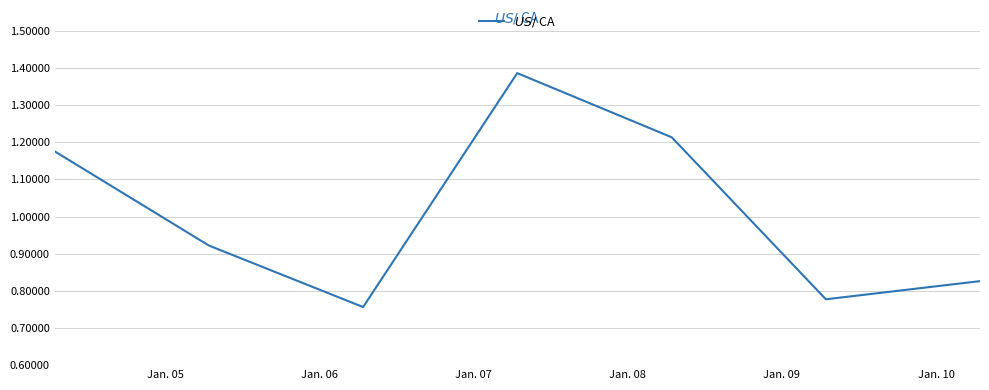

How many interior local valleys (lower than both neighbors) does the data have?

2